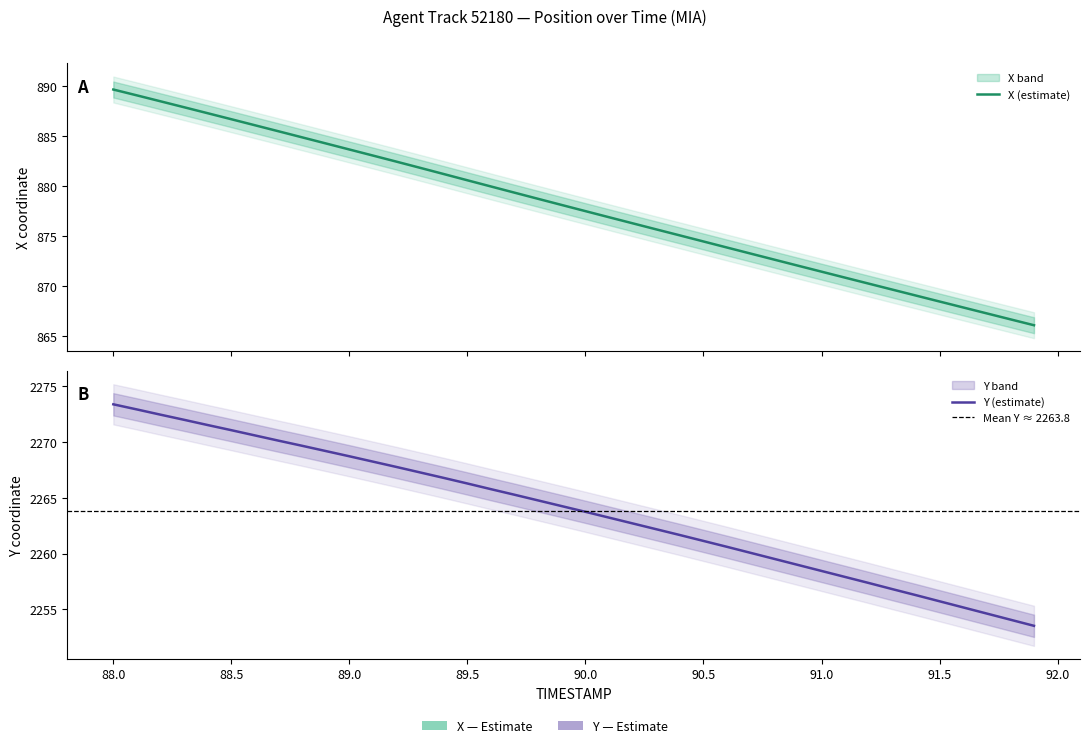

List the series in order of their peak value, lowest first.

X, Y